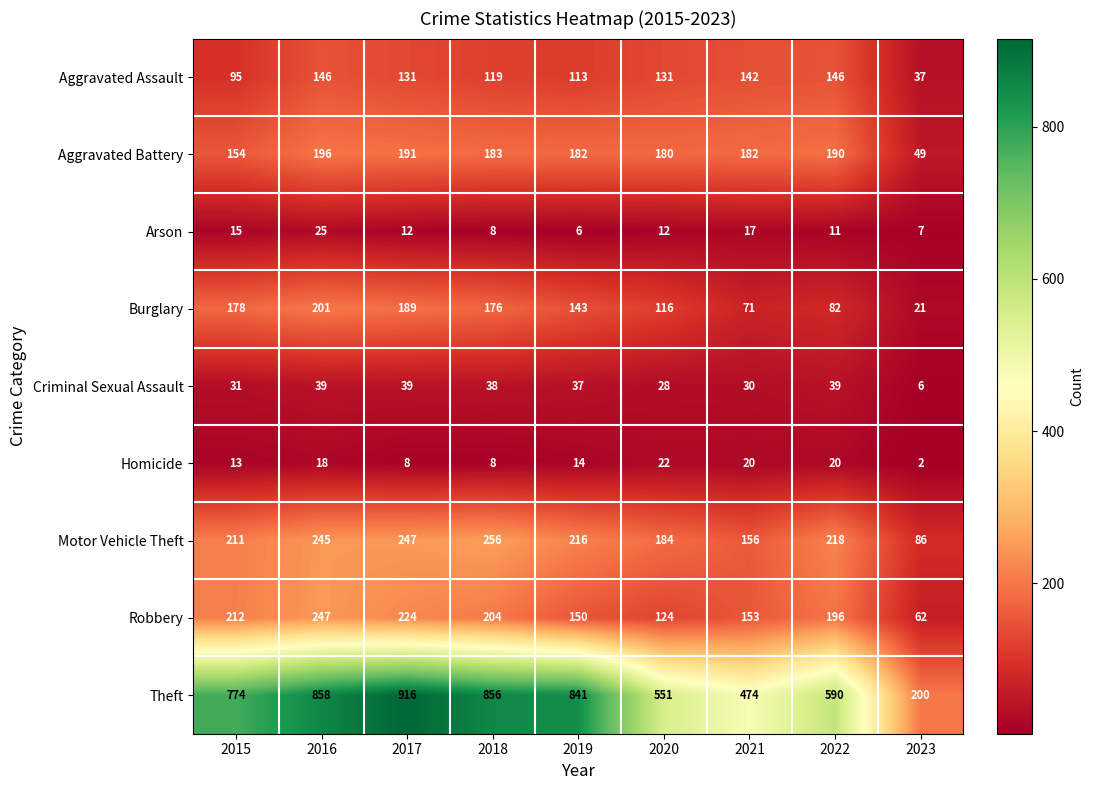

Which series changed the most between 2018 and 2021?

Theft